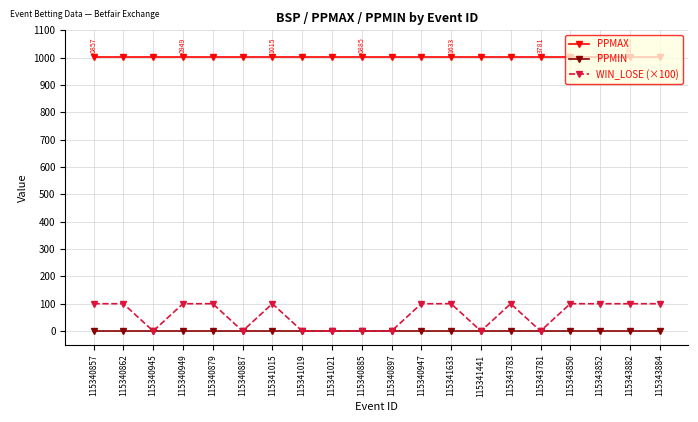

What is the label of the 2nd point from the left?

115340862